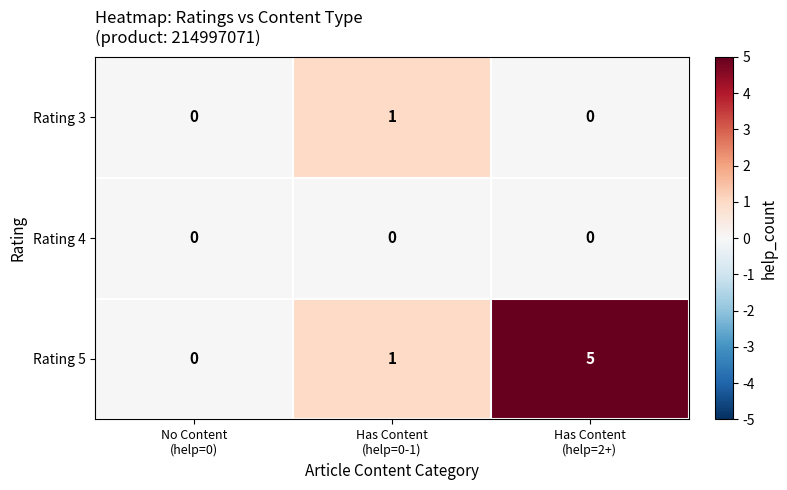

Which series has the largest range (max minus min)?

Rating 5